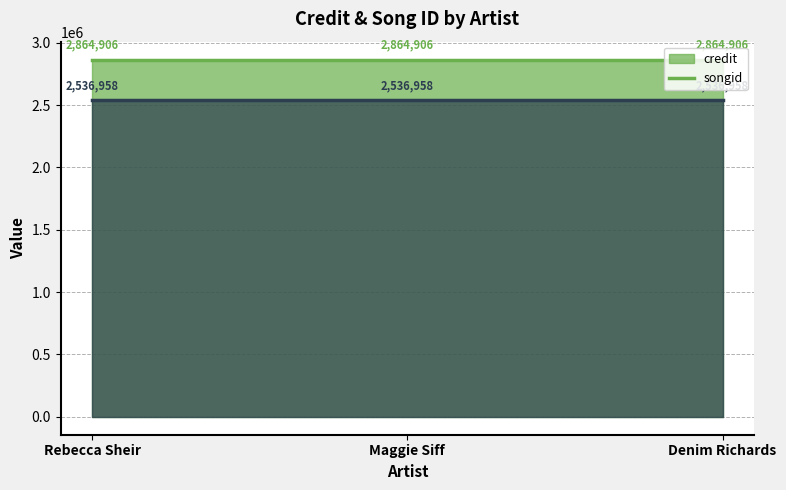

What position from the left is Denim Richards?

3